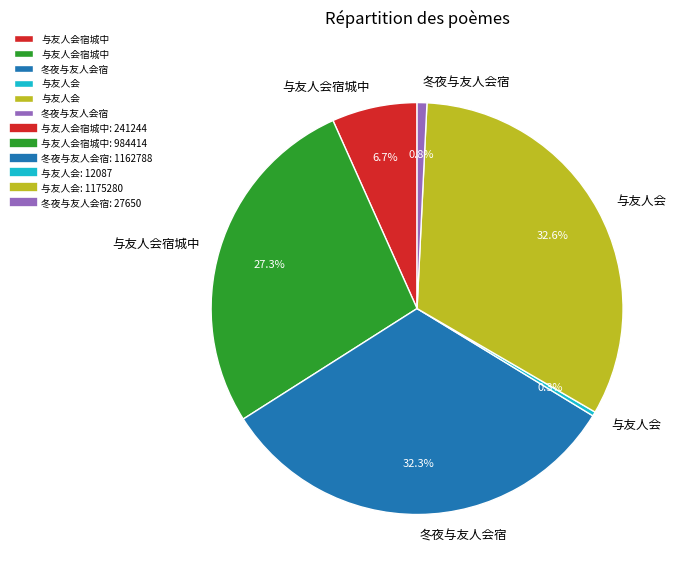

To the nearest percent, what is the average slice percentage?

17%